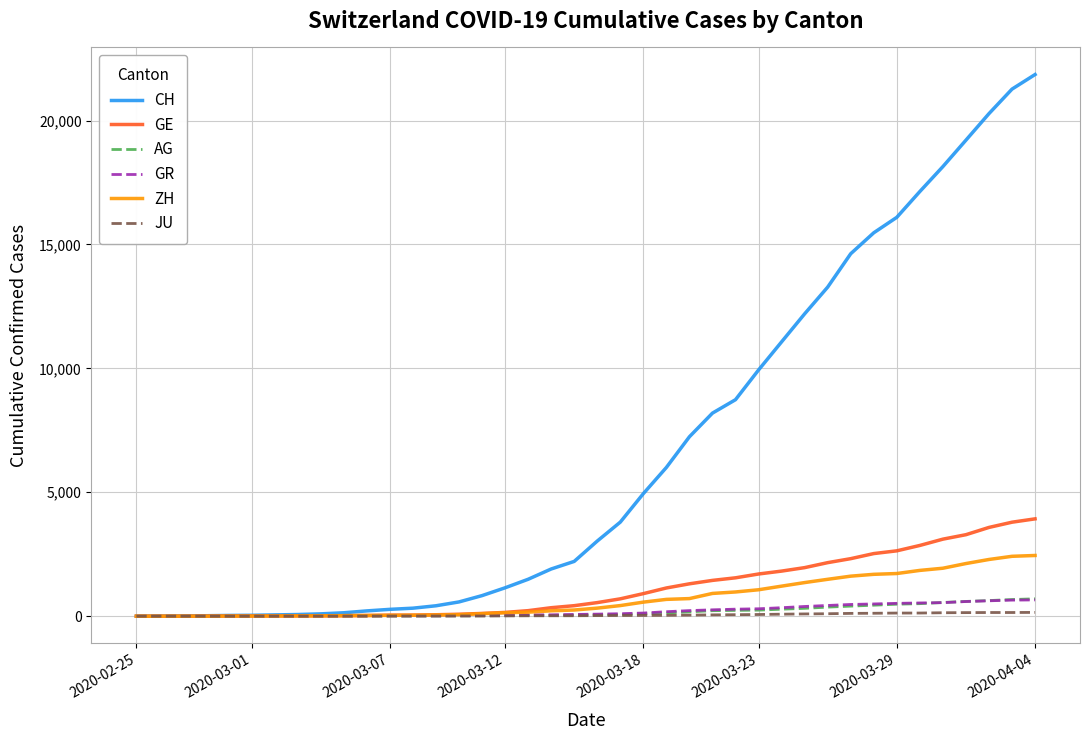

Which series has the largest total across all categories?

CH